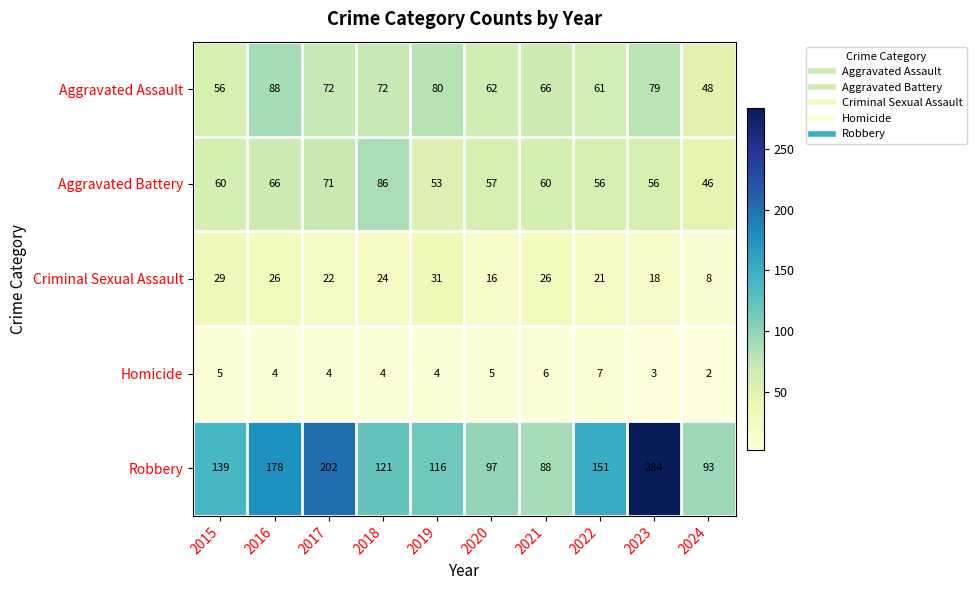

What is the total value across all series at 2017?

371